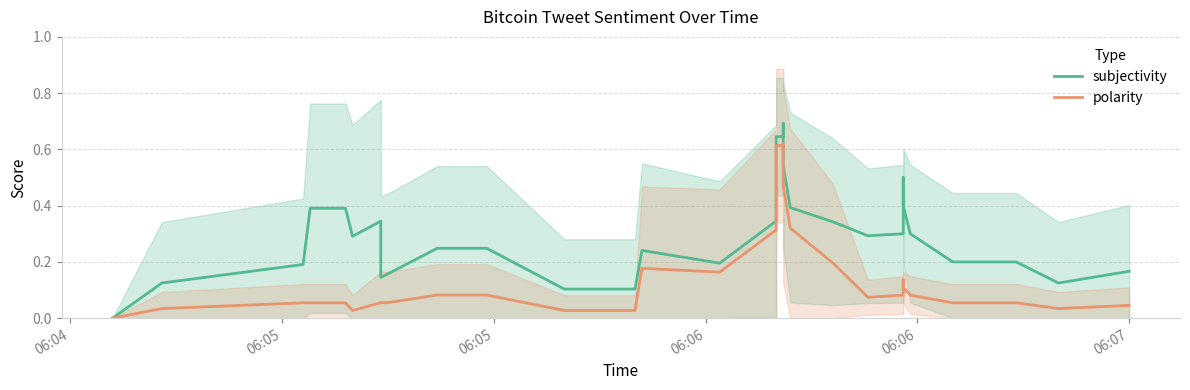

How many lines are shown in the chart?

2